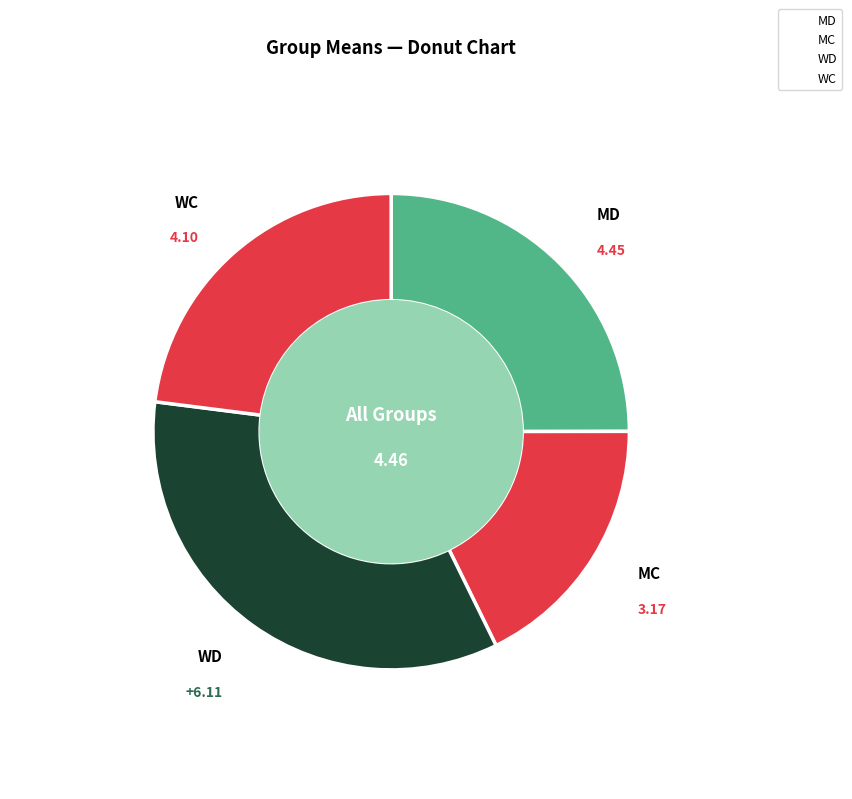

Is WD the majority of the pie?

No